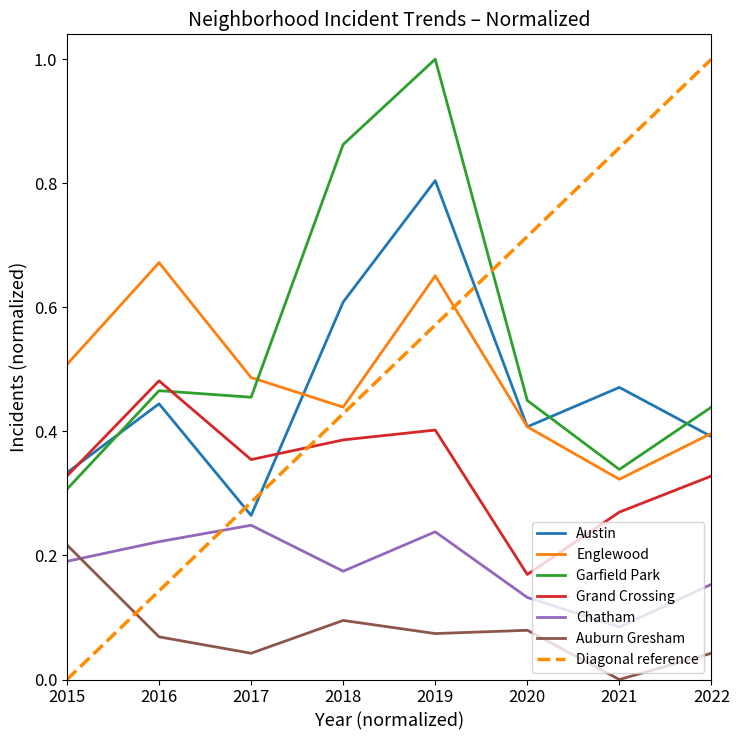

In Austin, how many points are lower than both neighbors (excluding endpoints)?

2